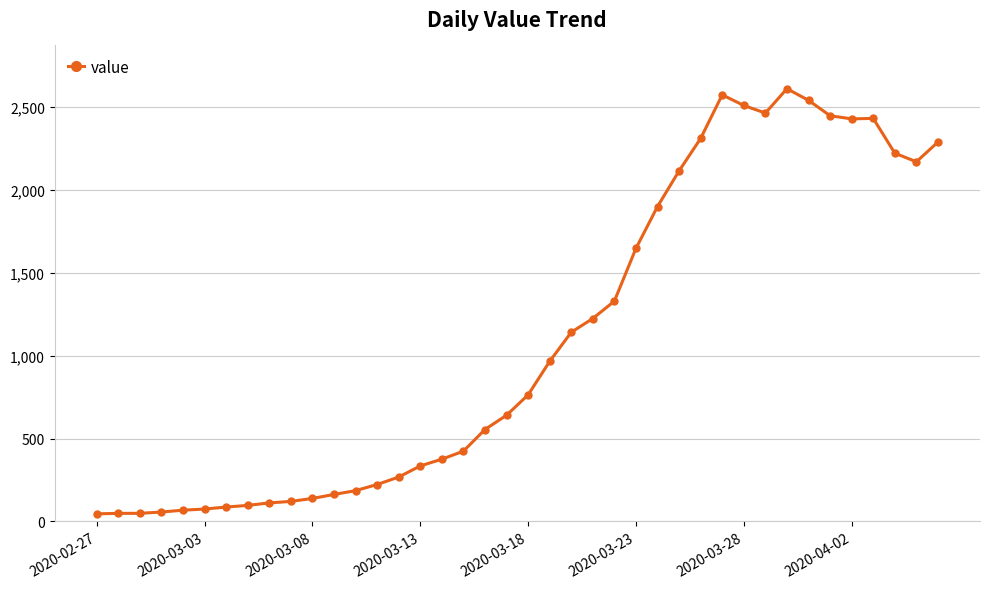

True or false: the data has more than 0 interior local peaks.

True